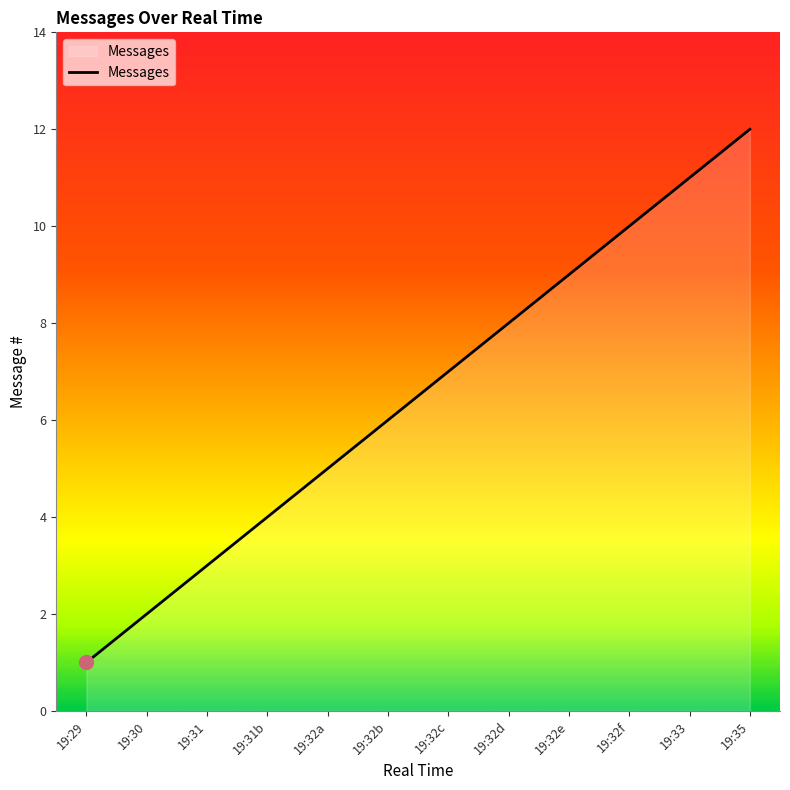

What is the difference between the second highest and second lowest values?

9